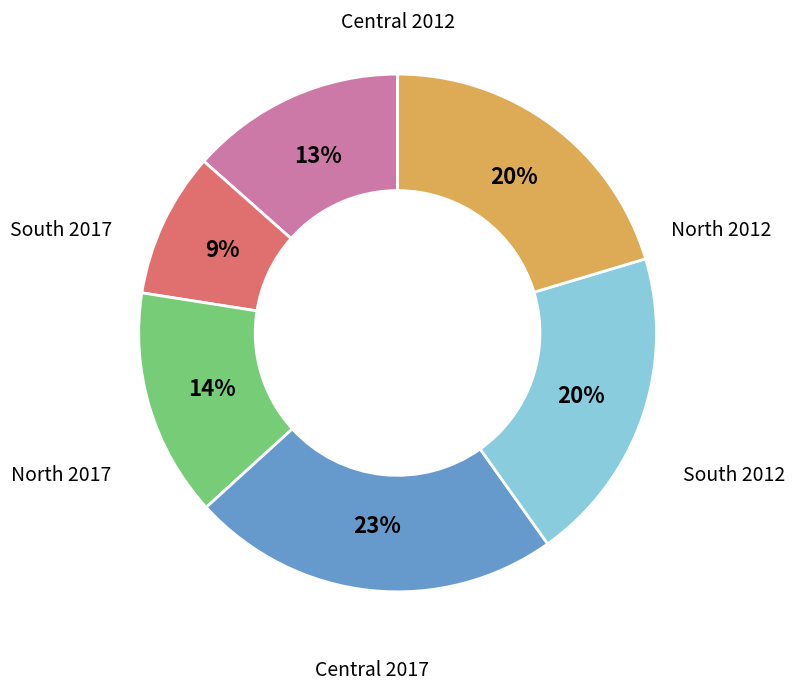

To the nearest percent, what is the average slice percentage?

17%